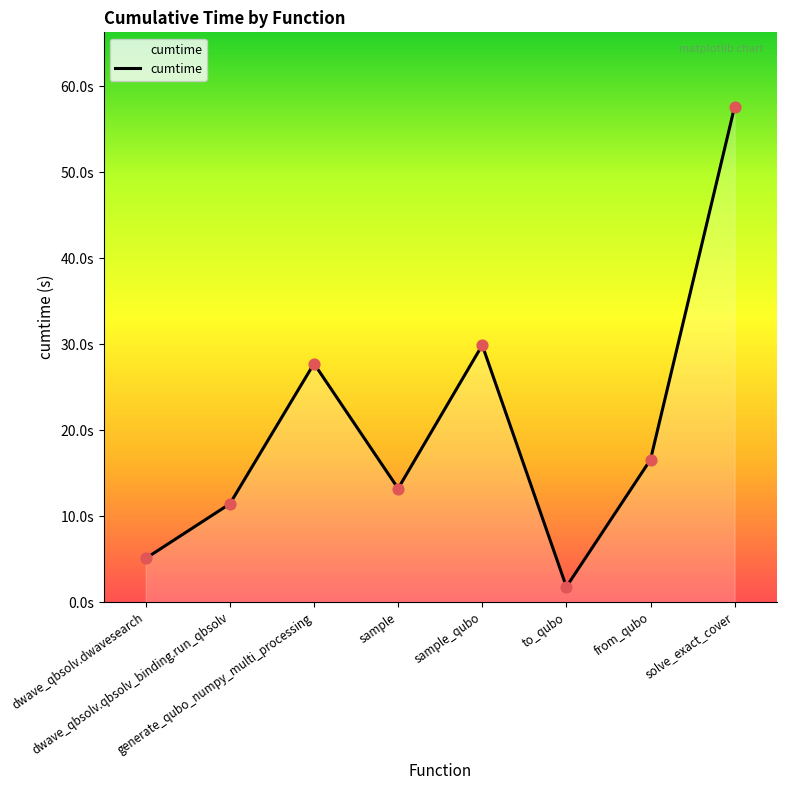

Between sample_qubo and generate_qubo_numpy_multi_processing, which is larger?

sample_qubo